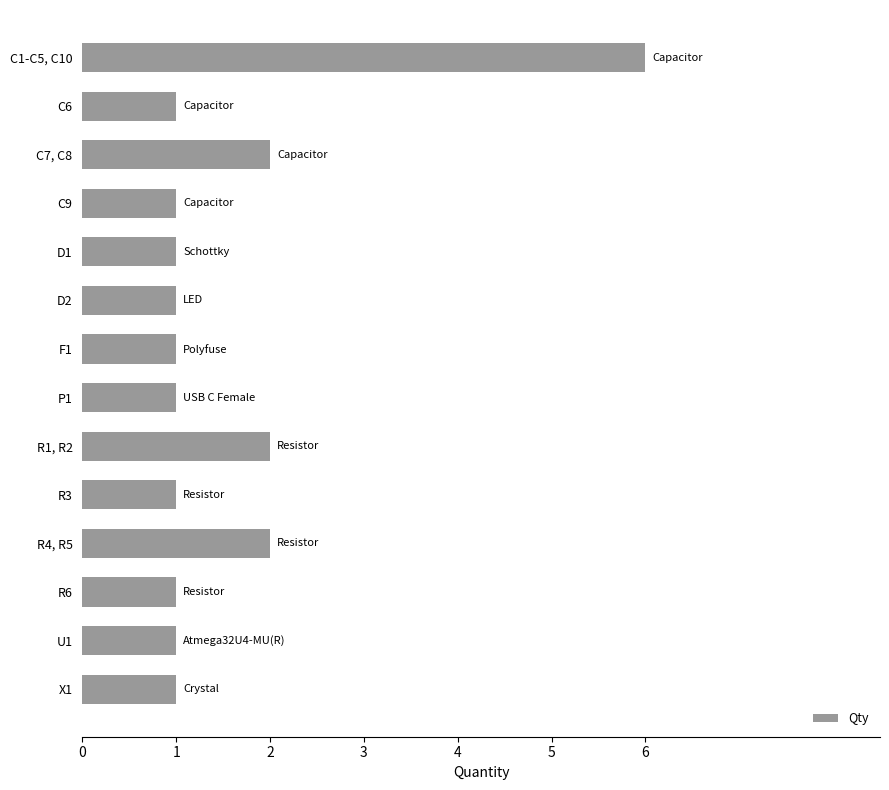

What is the greatest value displayed?

6